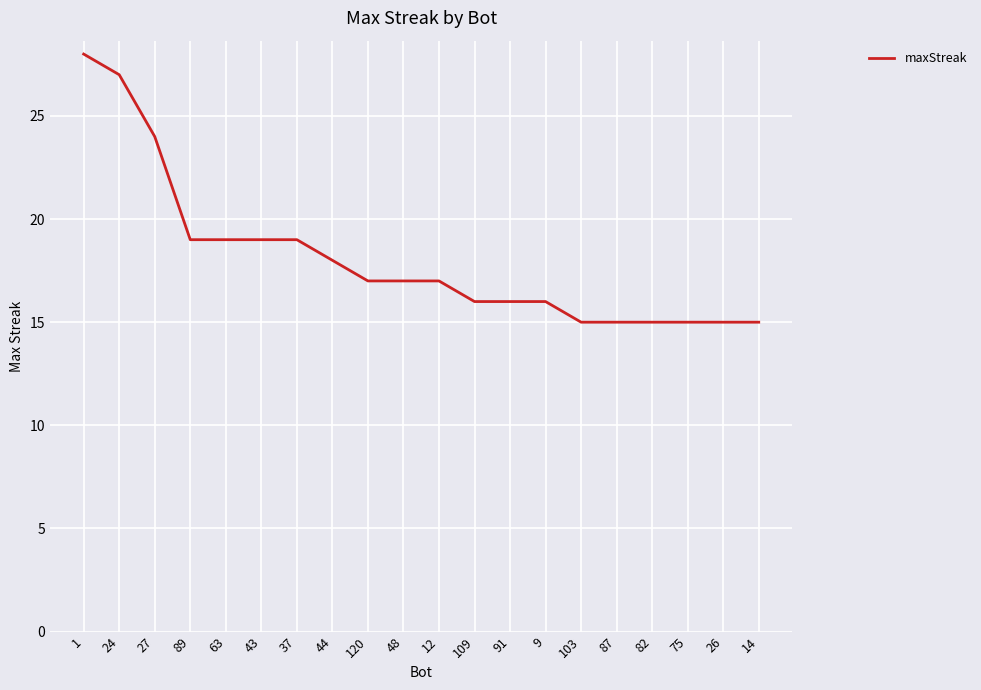

Is this an area chart (filled region under the line)?

No